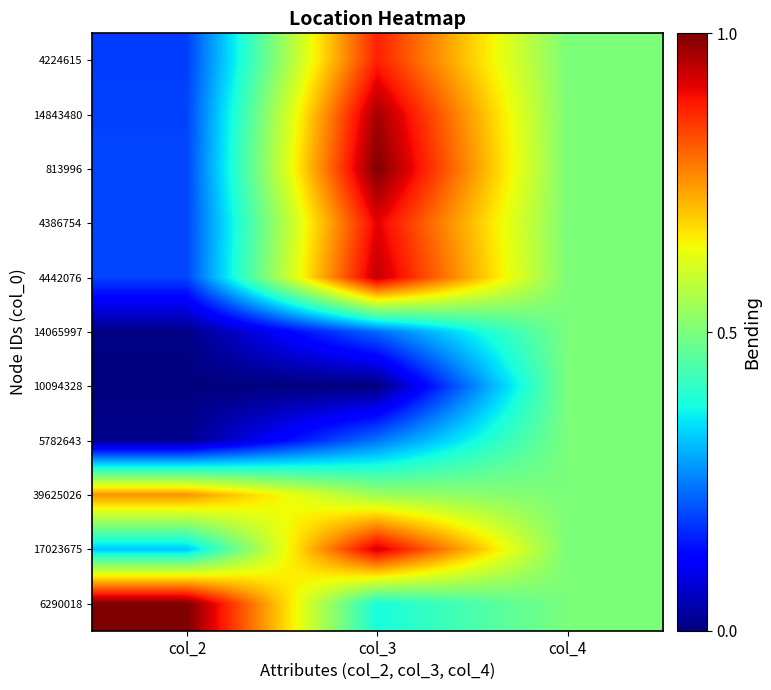

What is the difference between the highest and lowest values at col_3?

1.0